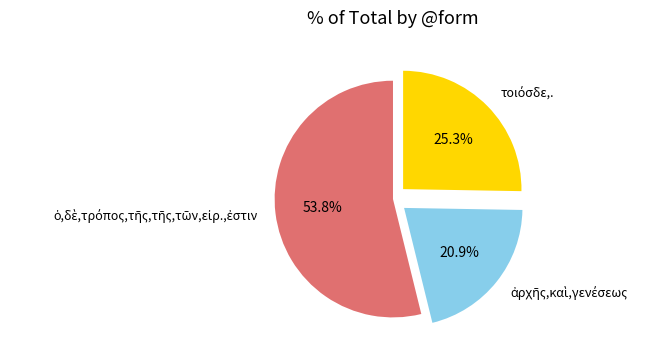

To the nearest percent, what is the average slice percentage?

33%